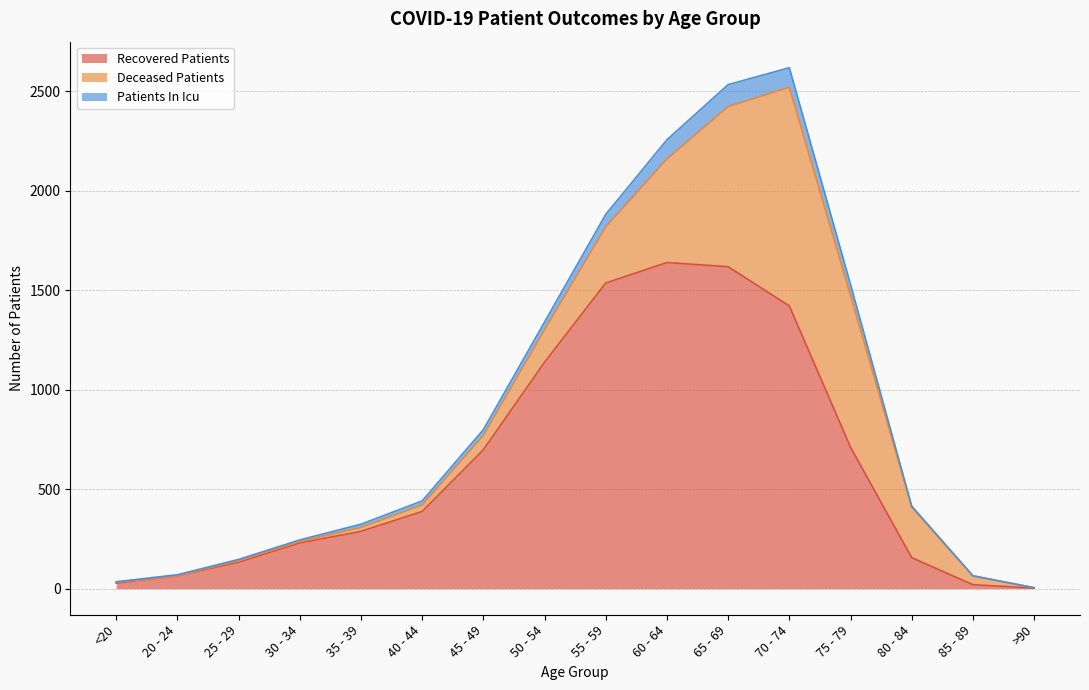

Does the chart have visible grid lines?

Yes